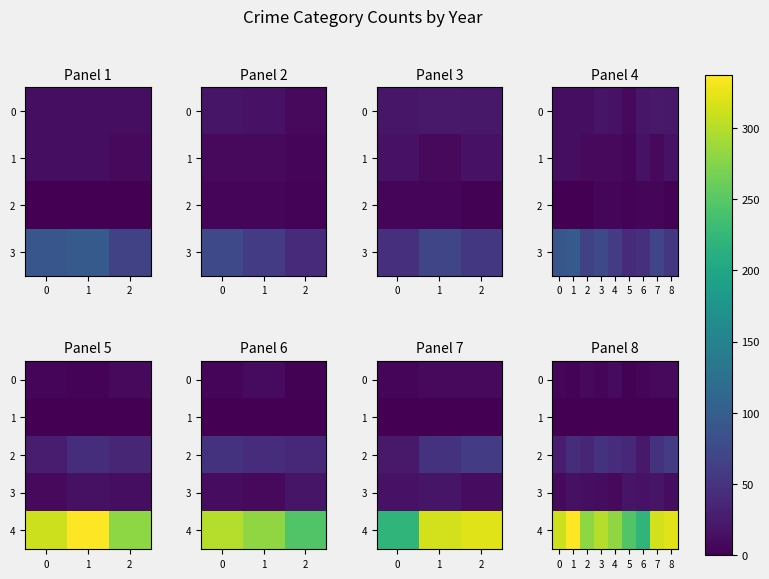

At how many categories does at least one series exceed 140?

9